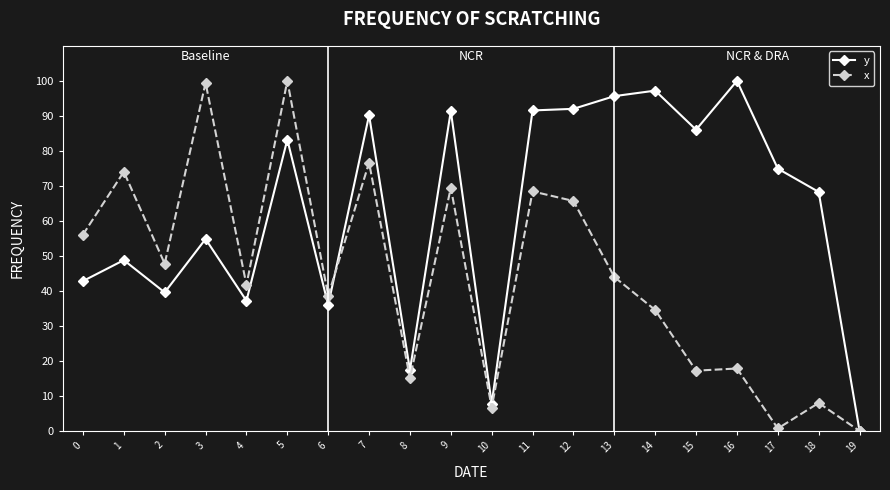

Is it true that x equals 69.5 at 9?

True